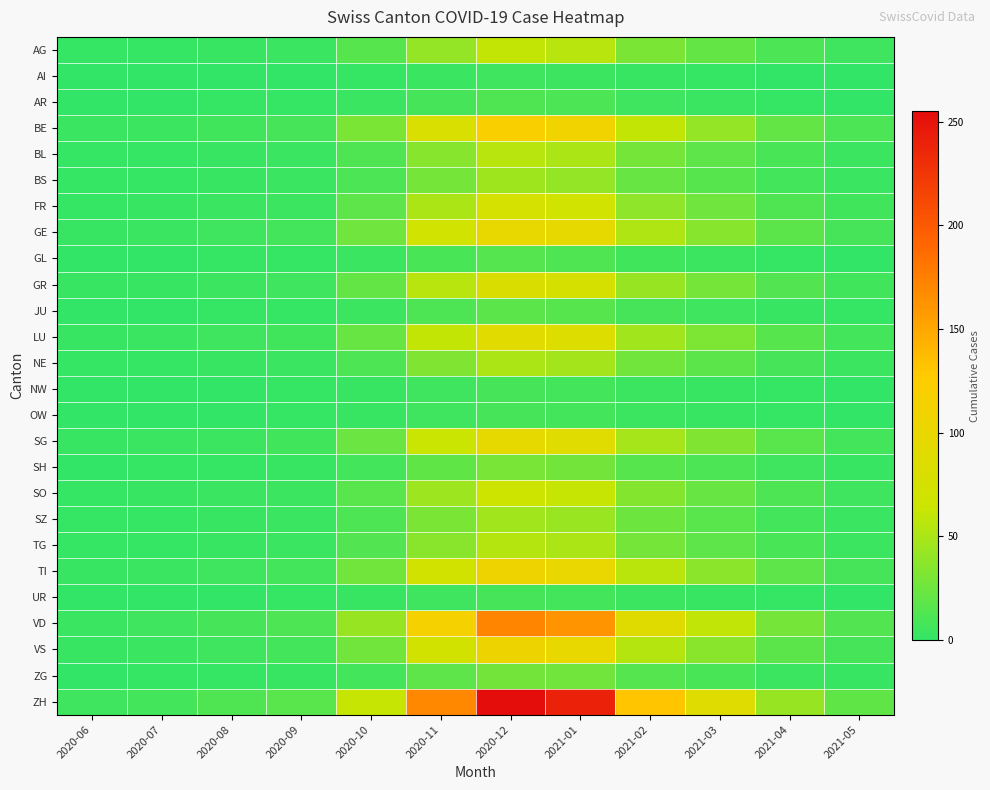

Between 2021-04 and 2021-02, which is larger?

2021-02